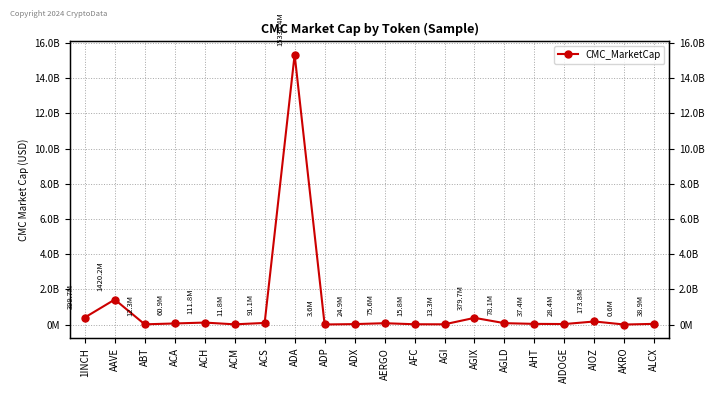

How many values are below 60934302?

10